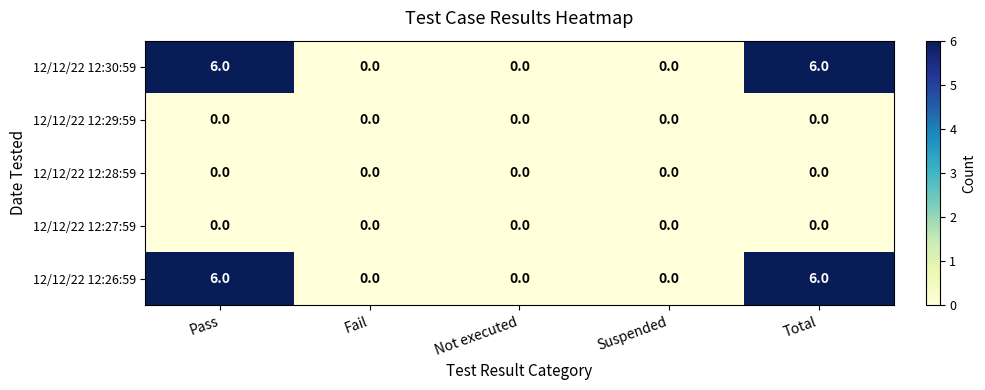

What is the maximum value shown in the chart?

6